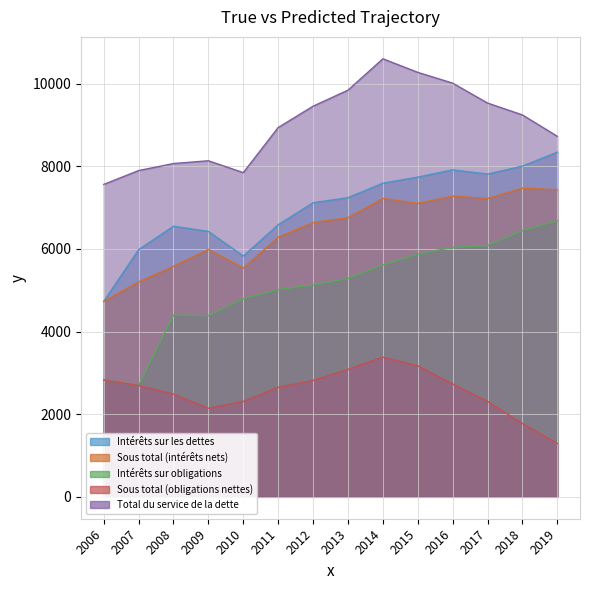

Between 2014 and 2018, which is larger?

2018